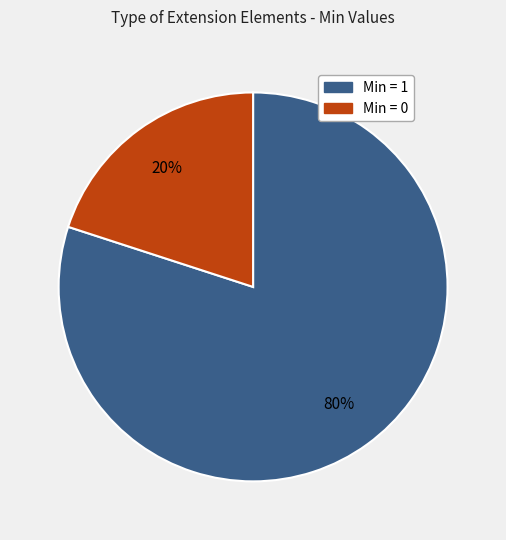

To the nearest percent, what is the average slice percentage?

50%